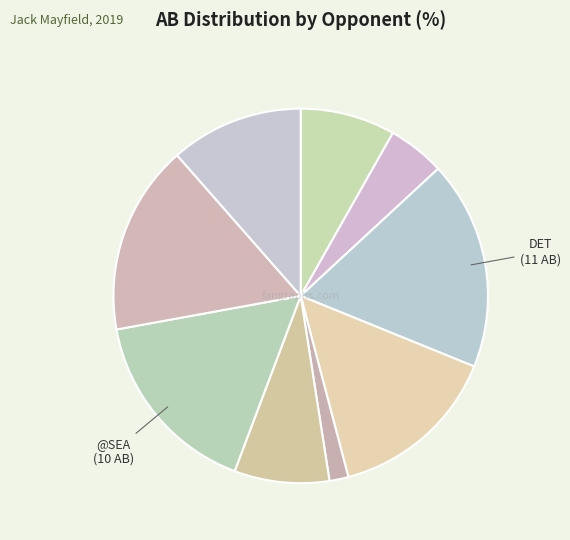

Count the number of slices in the pie.

9